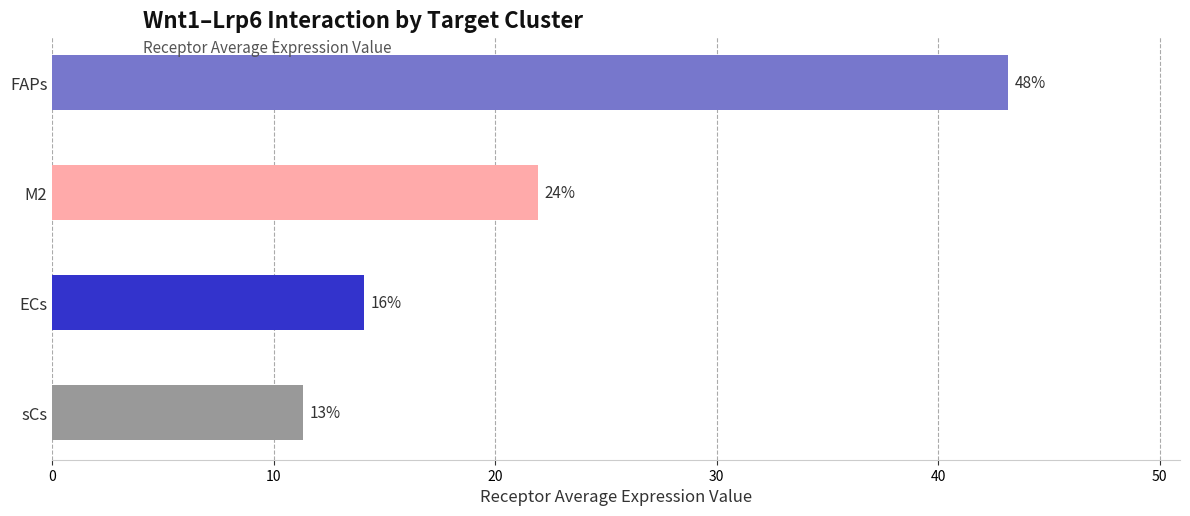

Does the chart contain any negative values?

No